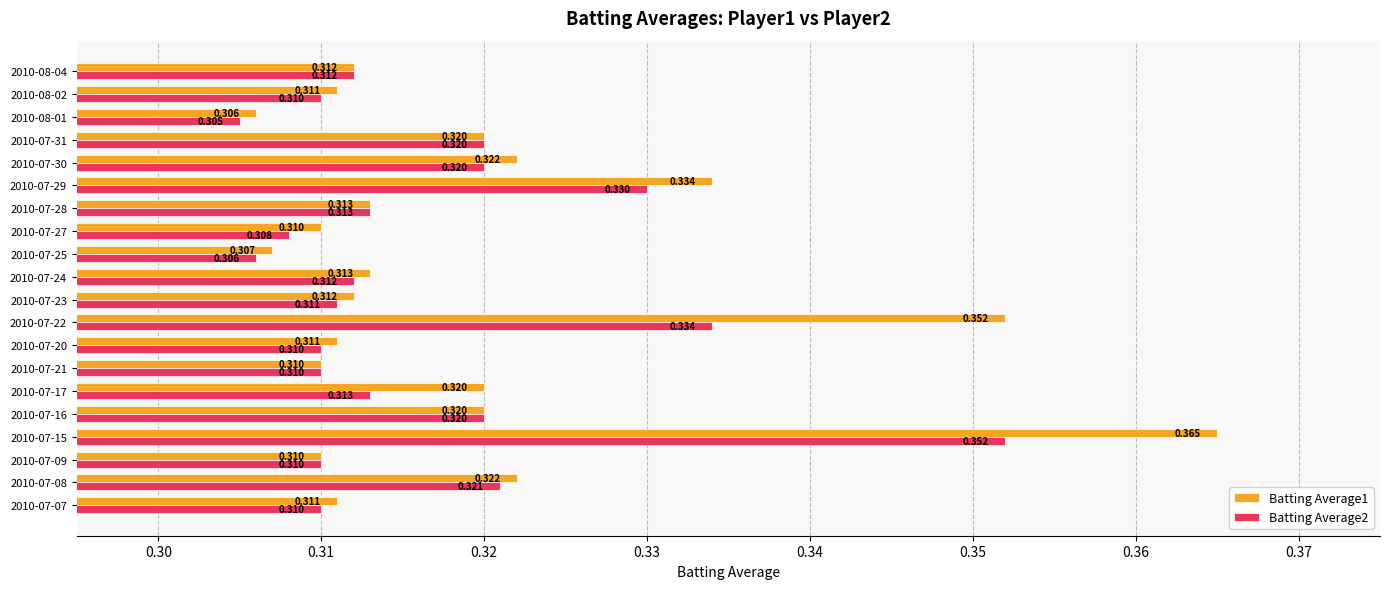

Is the value of Batting Average2 at 2010-07-09 greater than the value of Batting Average1 at 2010-07-30?

No